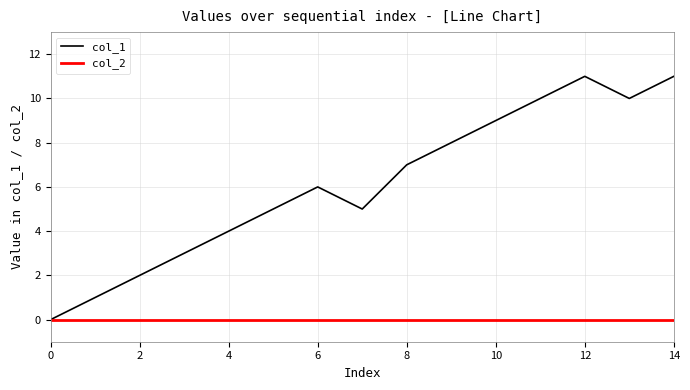

Which series has the largest range (max minus min)?

col_1